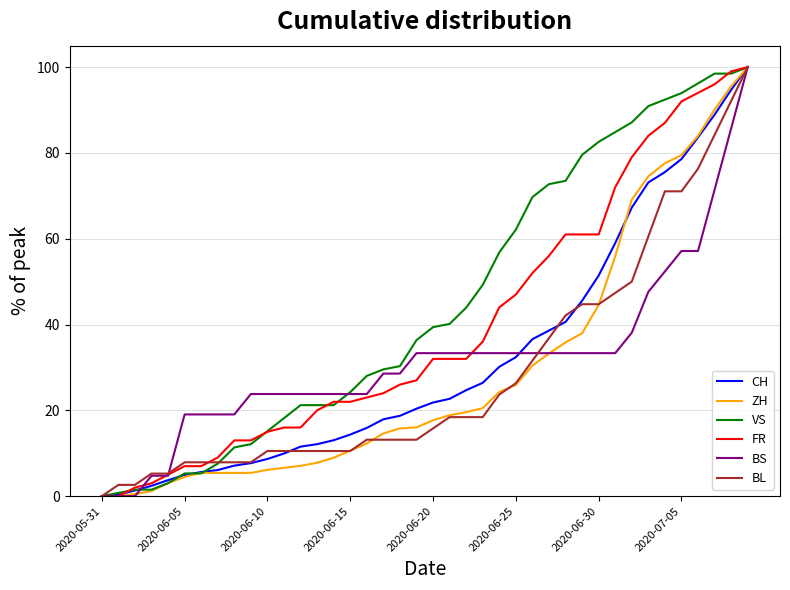

What is the maximum value for VS?

100.0